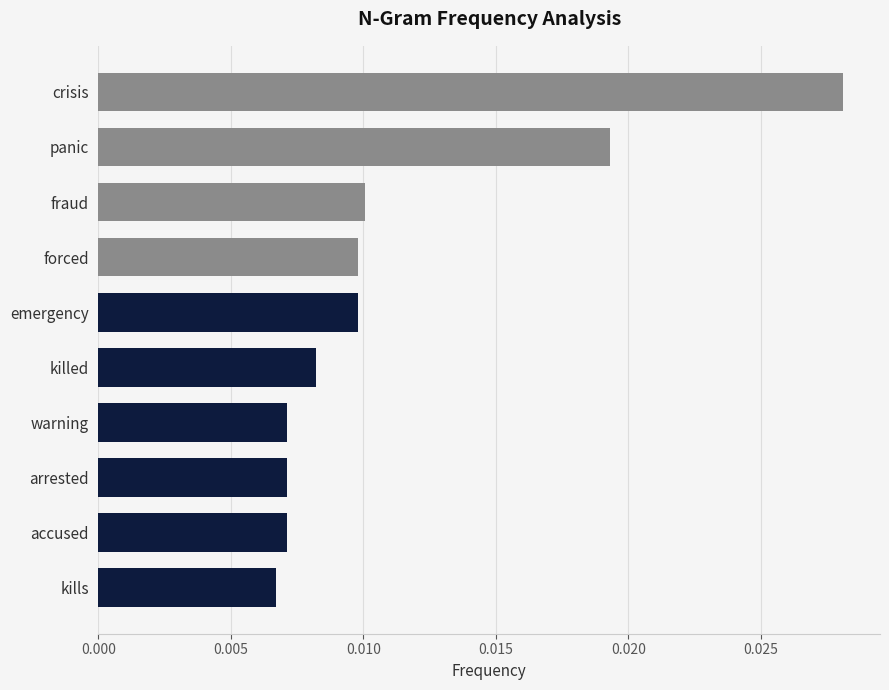

How many values are between 0 and 1?

10